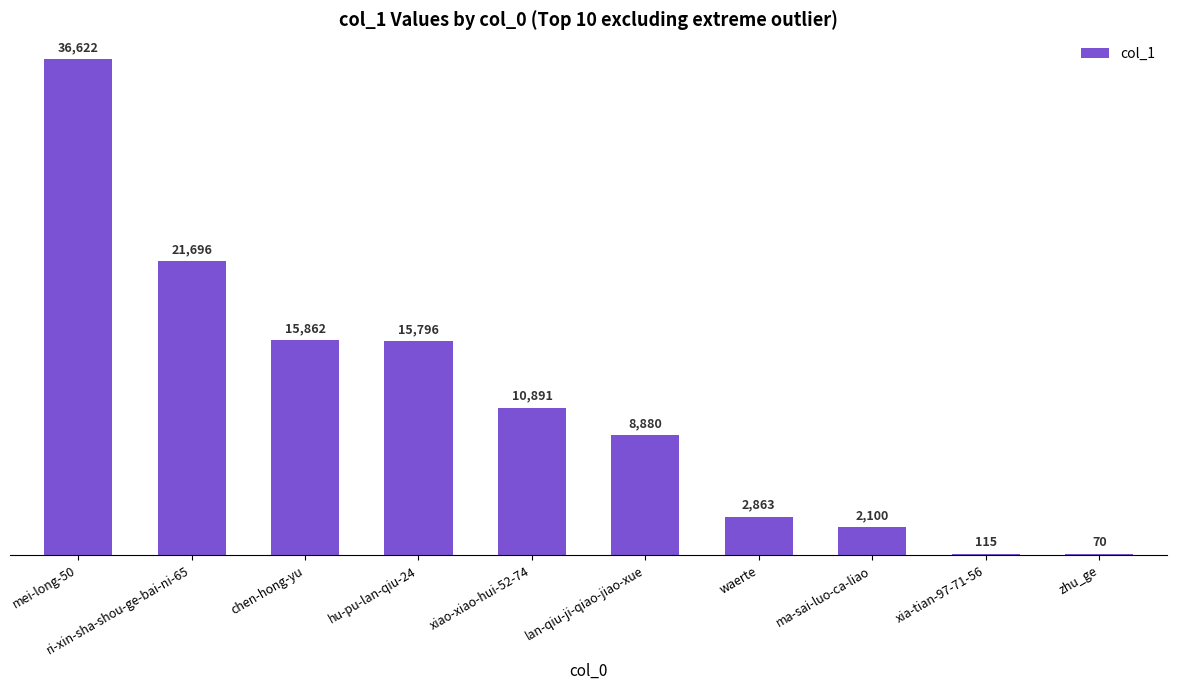

True or false: the data shows 10891 at xiao-xiao-hui-52-74.

True